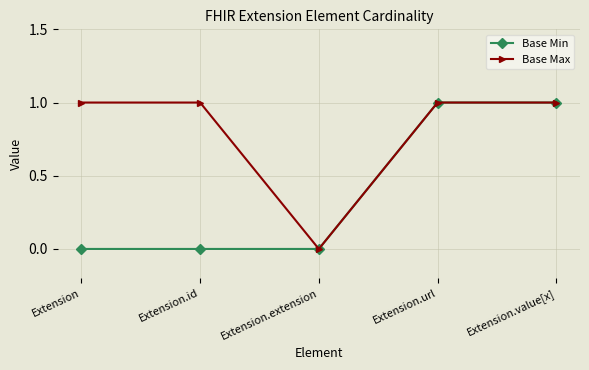

How many lines are shown in the chart?

2